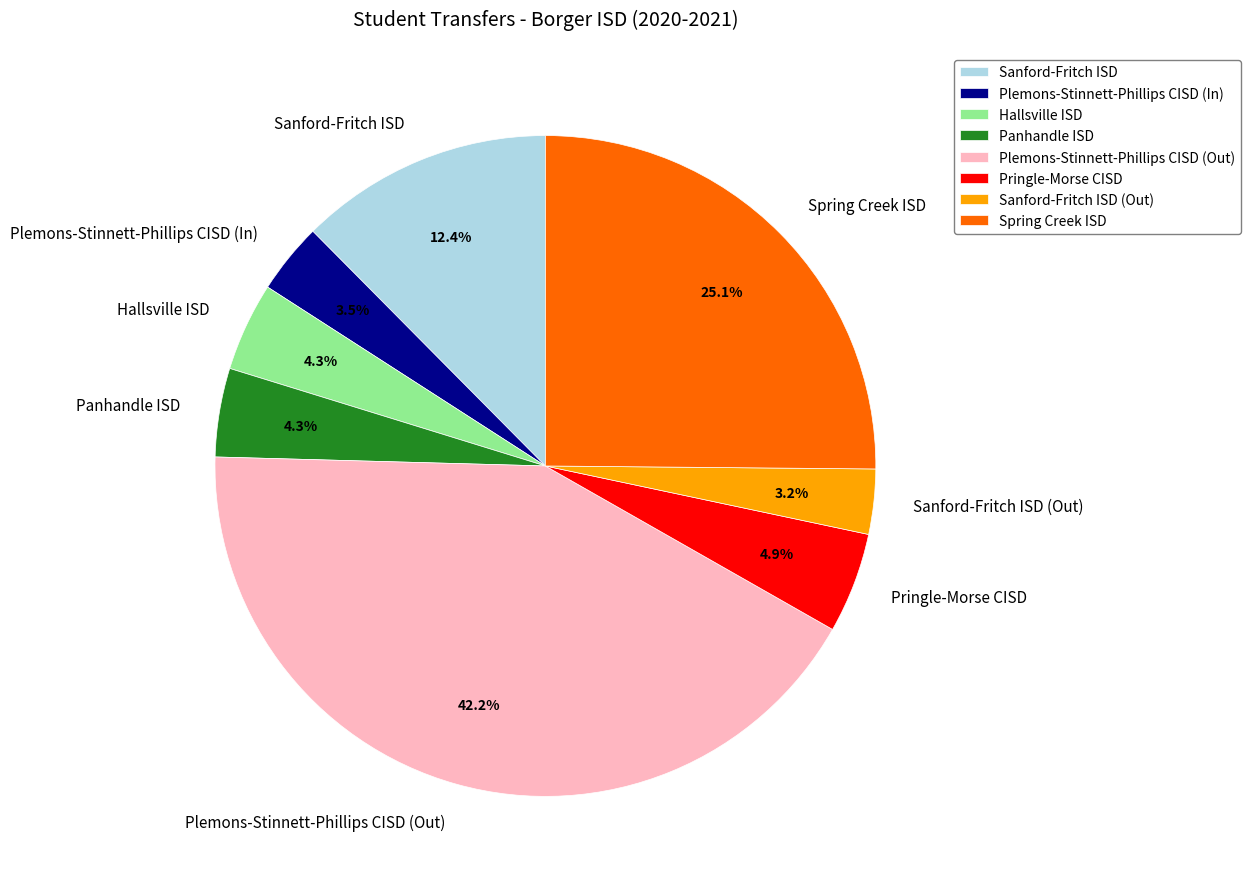

Approximately how many times larger is the value at Hallsville ISD compared to Plemons-Stinnett-Phillips CISD (Out)?

0.1